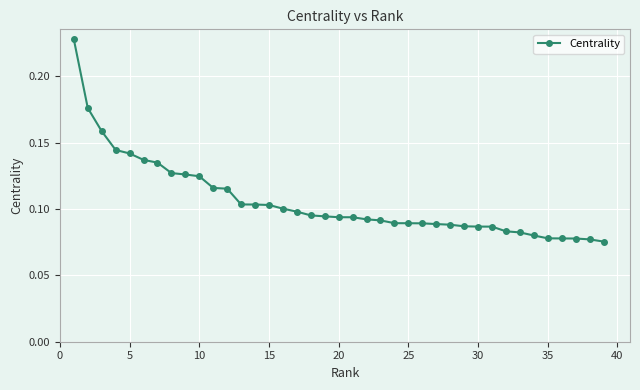

What is the sum of all values?

4.1